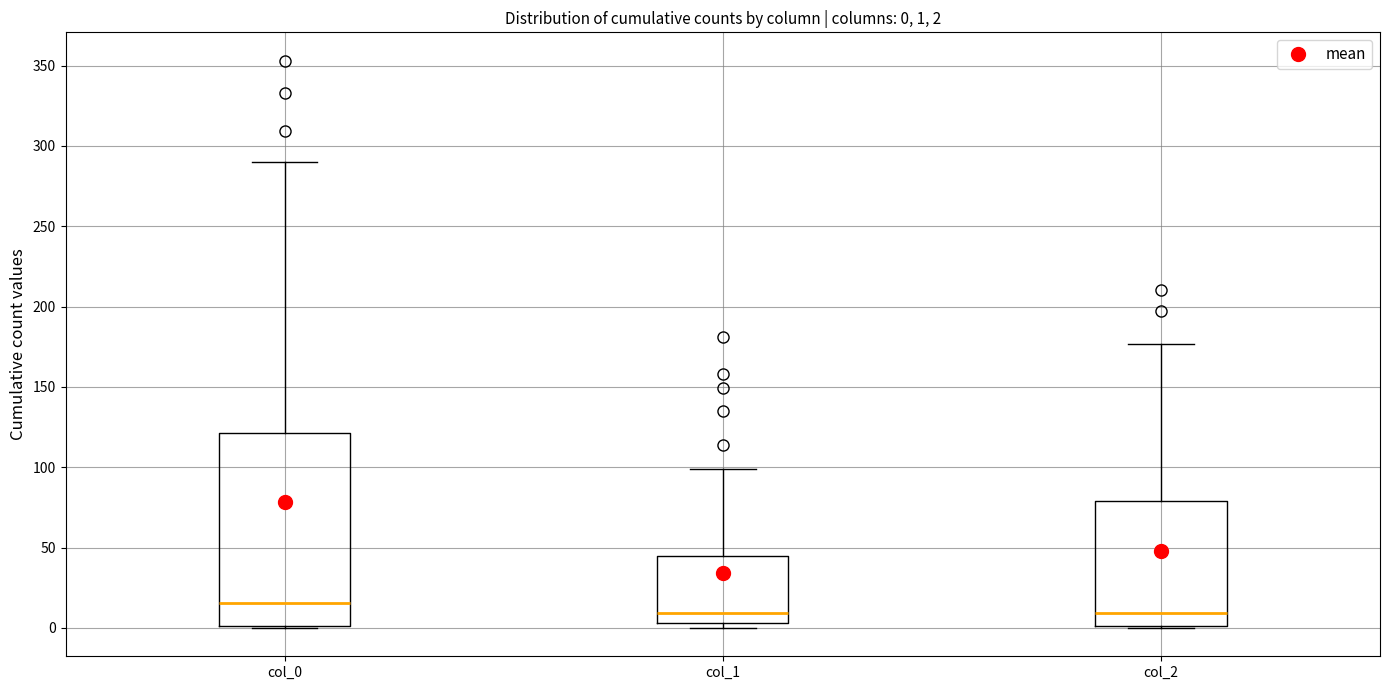

Comparing the boxes themselves (not the whiskers), which one is the tallest?

col_0